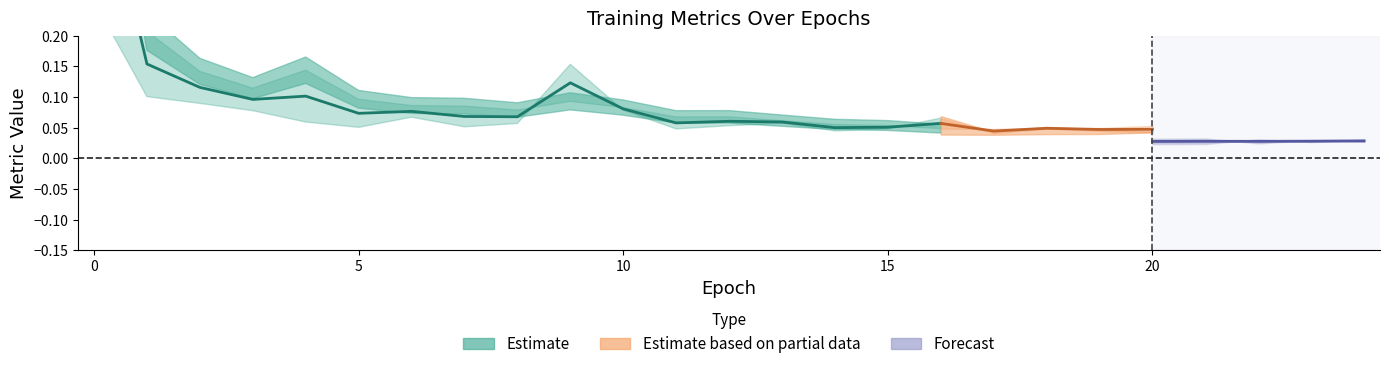

True or false: val_loss has more than 0 interior local peaks.

True